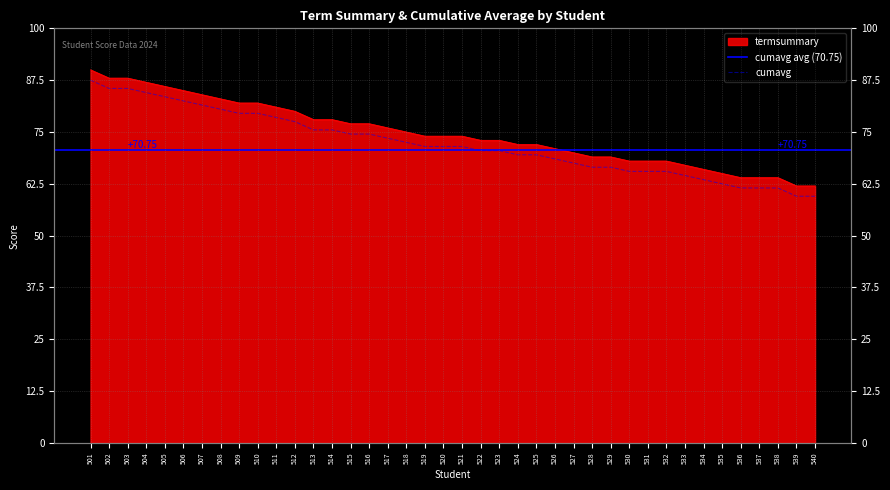

At how many categories does at least one series exceed 88?

1